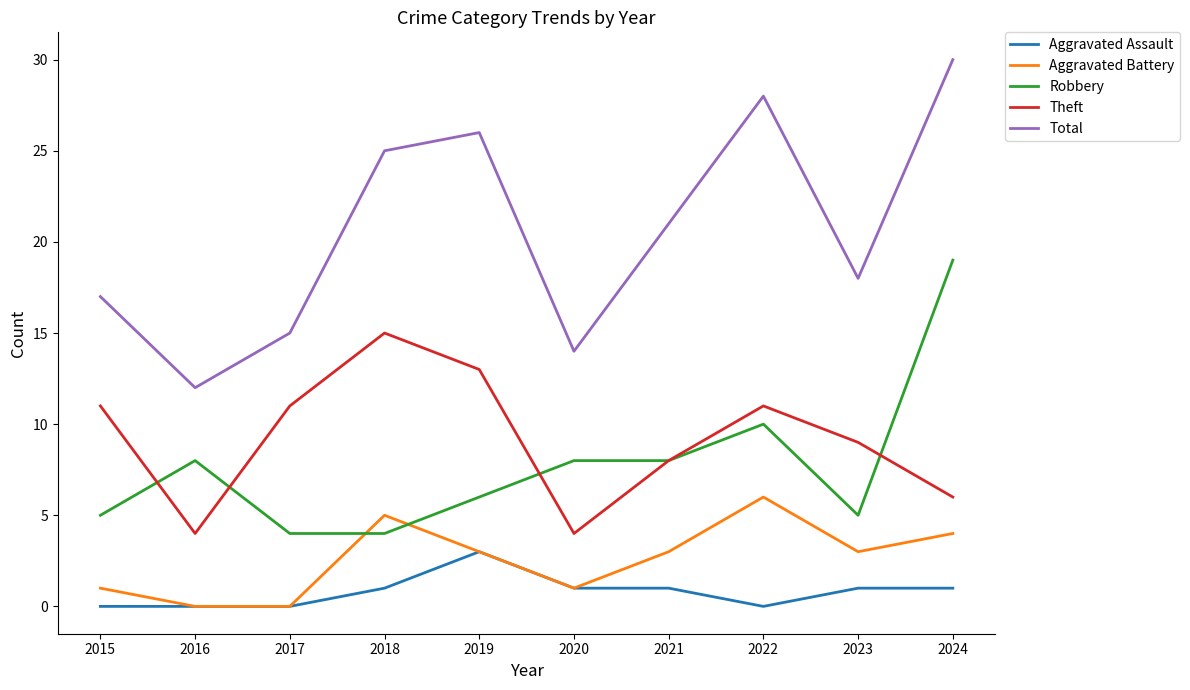

Reading right to left, transcribe all the data shown in this chart.

Aggravated Assault: 1	1	0	1	1	3	1	0	0	0
Aggravated Battery: 4	3	6	3	1	3	5	0	0	1
Robbery: 19	5	10	8	8	6	4	4	8	5
Theft: 6	9	11	8	4	13	15	11	4	11
Total: 30	18	28	21	14	26	25	15	12	17